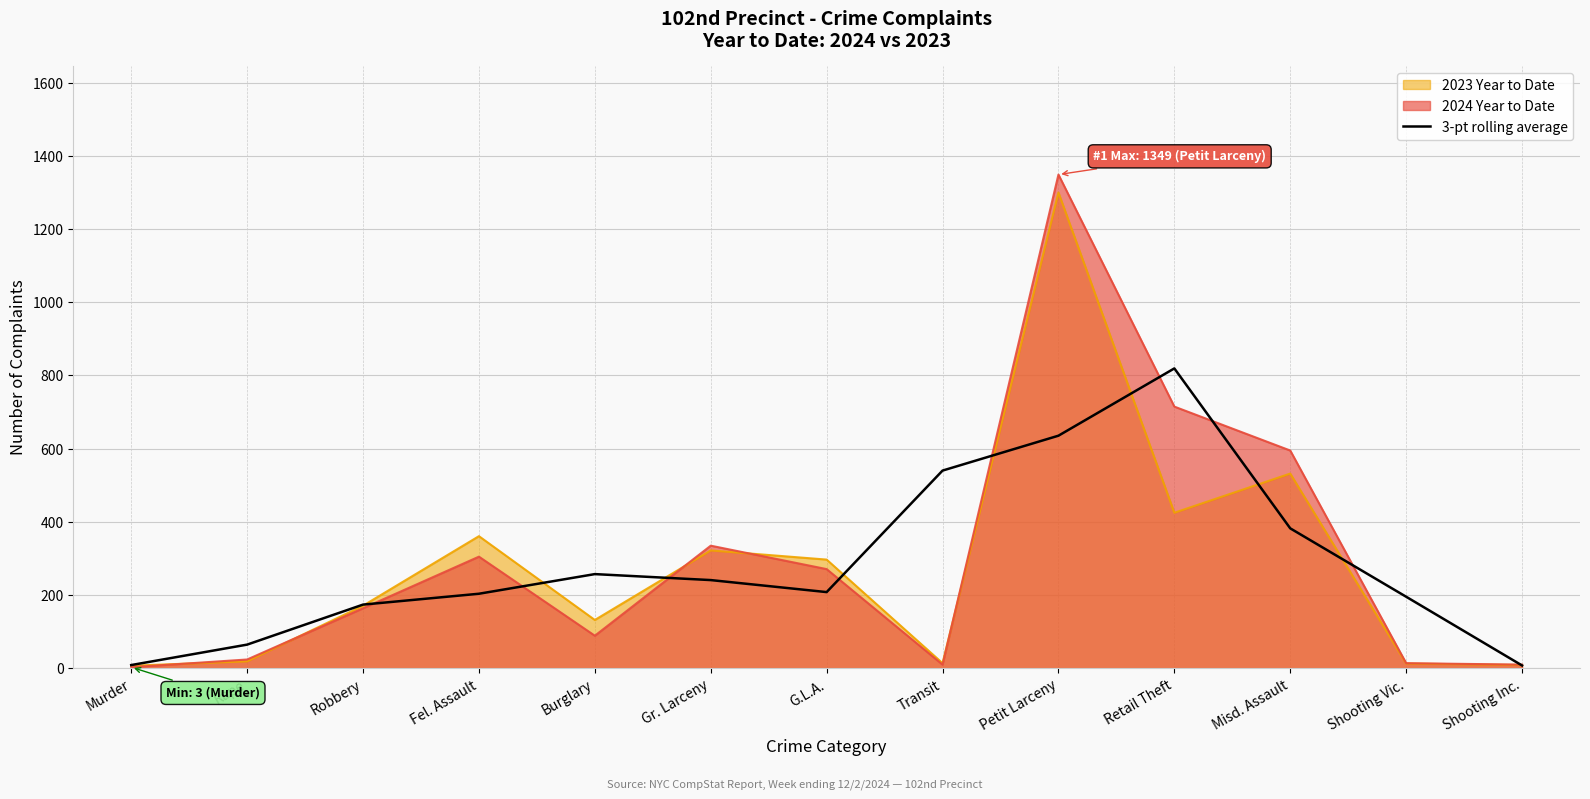

What is the maximum value shown in the chart?

1349.0